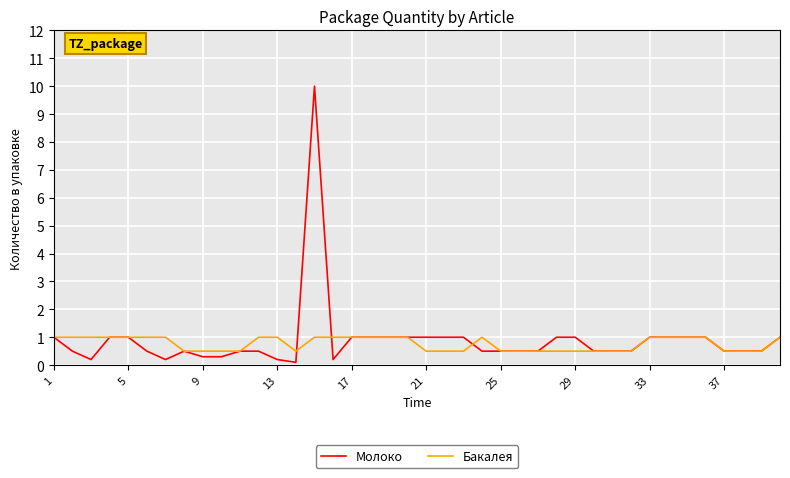

Rank the series by their maximum value, from highest to lowest.

Молоко, Бакалея